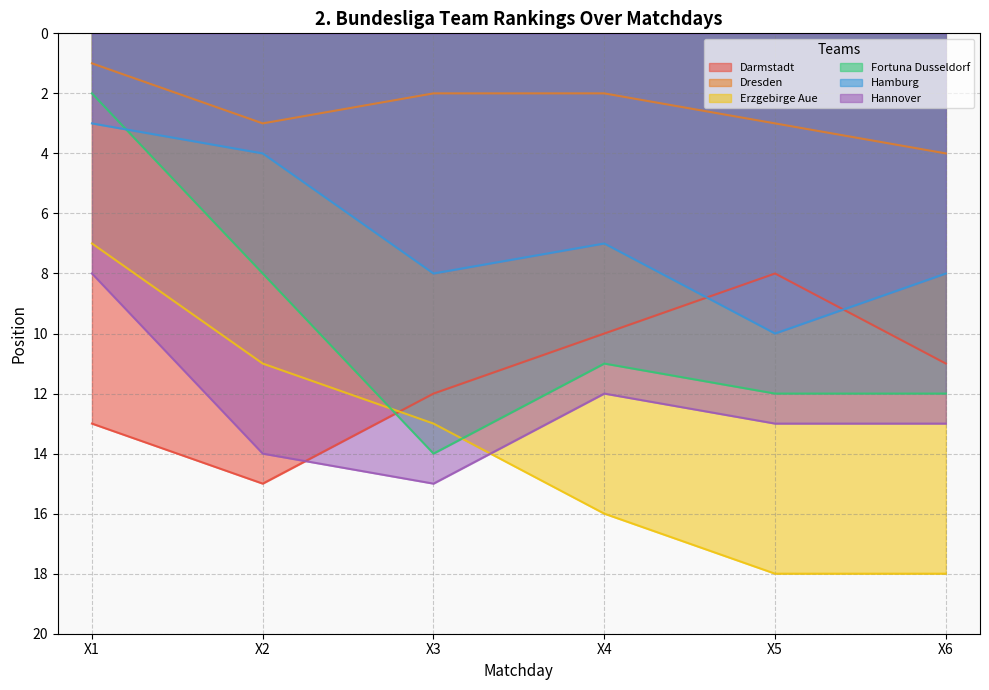

What is the total value across all series at X6?

66